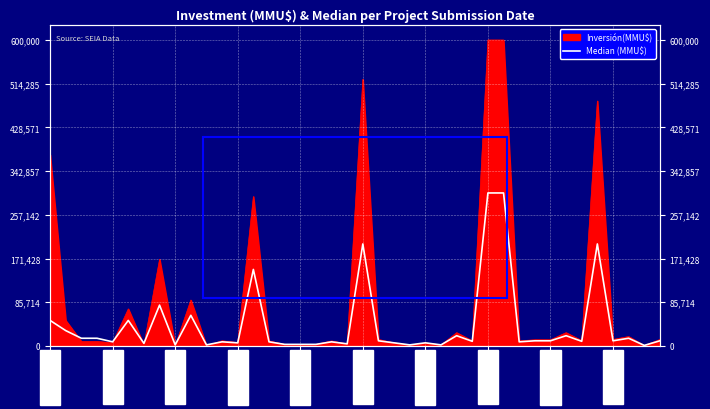

Does the chart display data point markers on the line(s)?

No